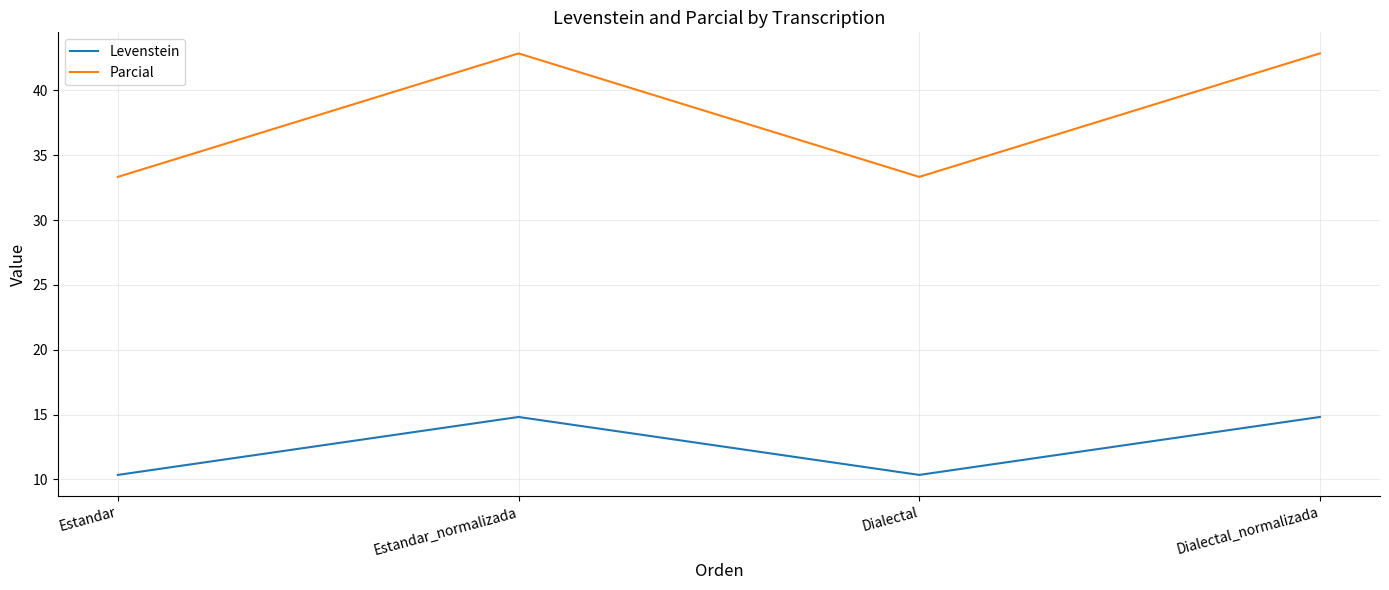

What is the difference between the highest and lowest values at Dialectal_normalizada?

28.0